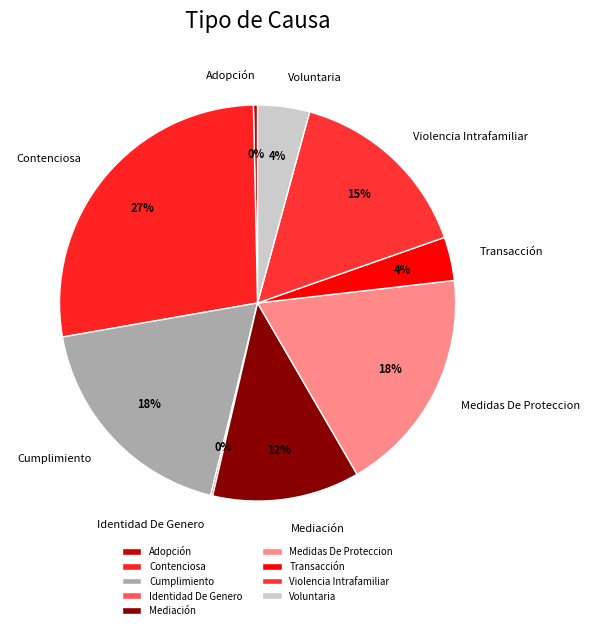

Which category has the biggest portion of the pie?

Contenciosa